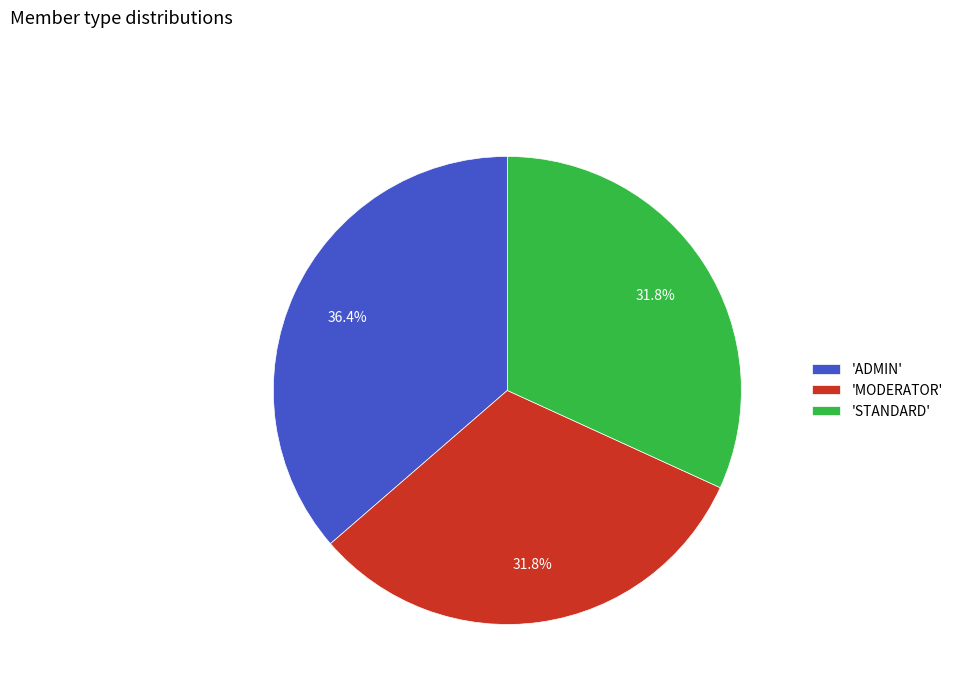

How many slices are in this pie chart?

3